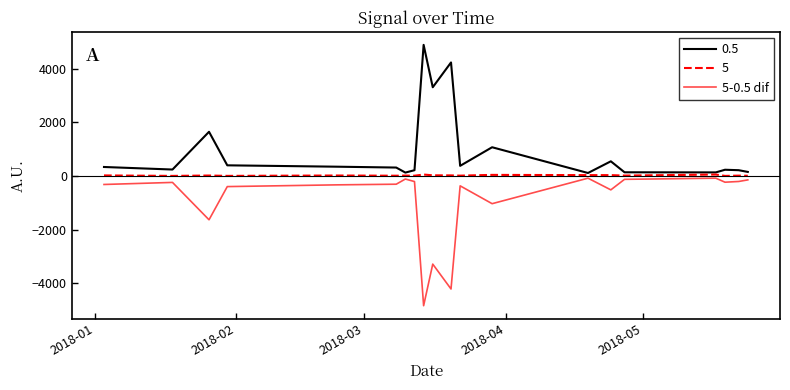

Which series has the largest total across all categories?

0.5